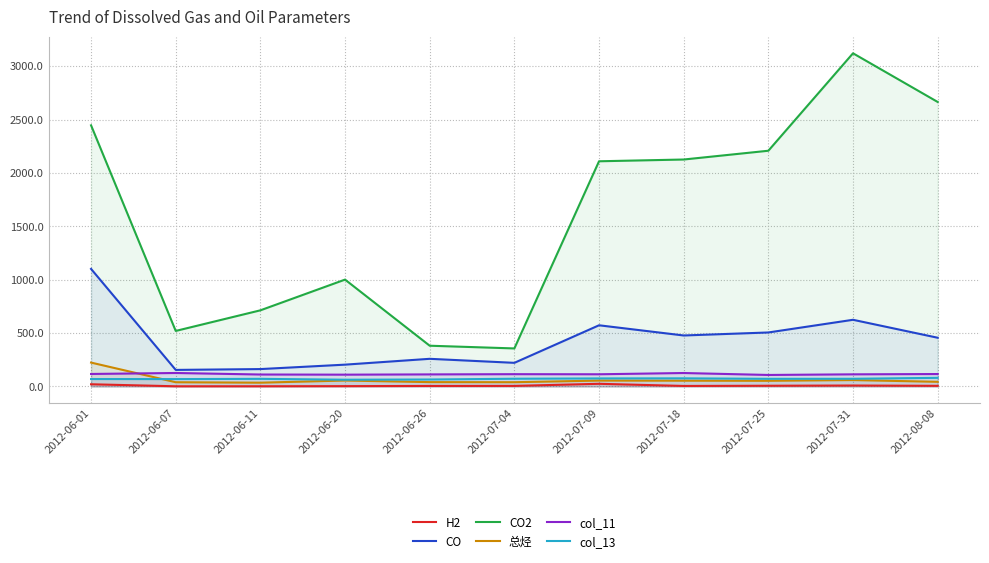

What is the label of the 9th point from the right?

2012-06-11